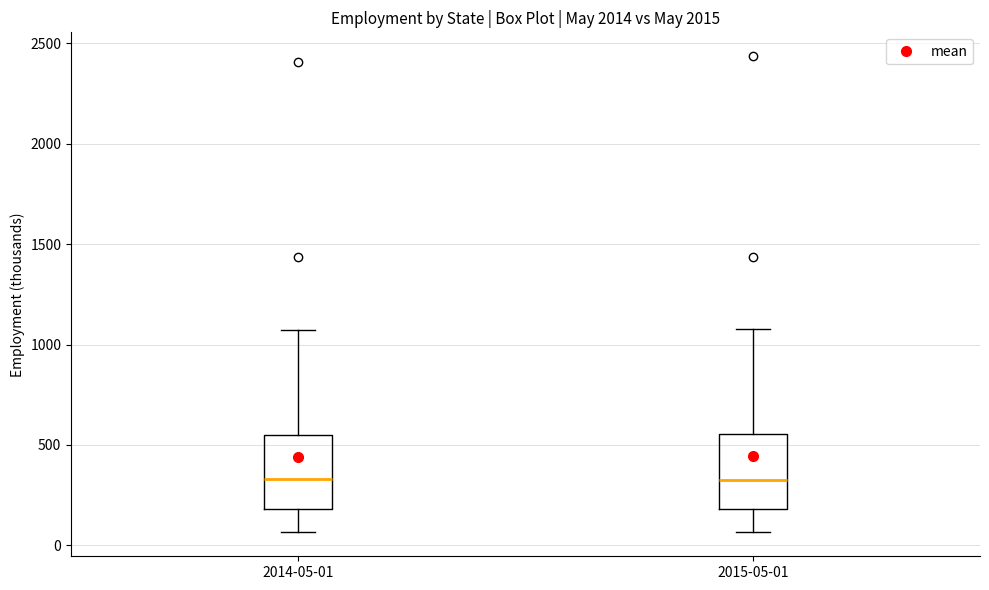

Reading left to right, transcribe this box plot: for each box, give where its median line is, the range the box spans, and where its two whiskers end, as read against the y-axis. The values are not printed on the chart, so give them approximately, as read against the axis.

2014-05-01: median 350, box 200 to 550, whiskers 50 to 1050
2015-05-01: median 350, box 200 to 550, whiskers 50 to 1100